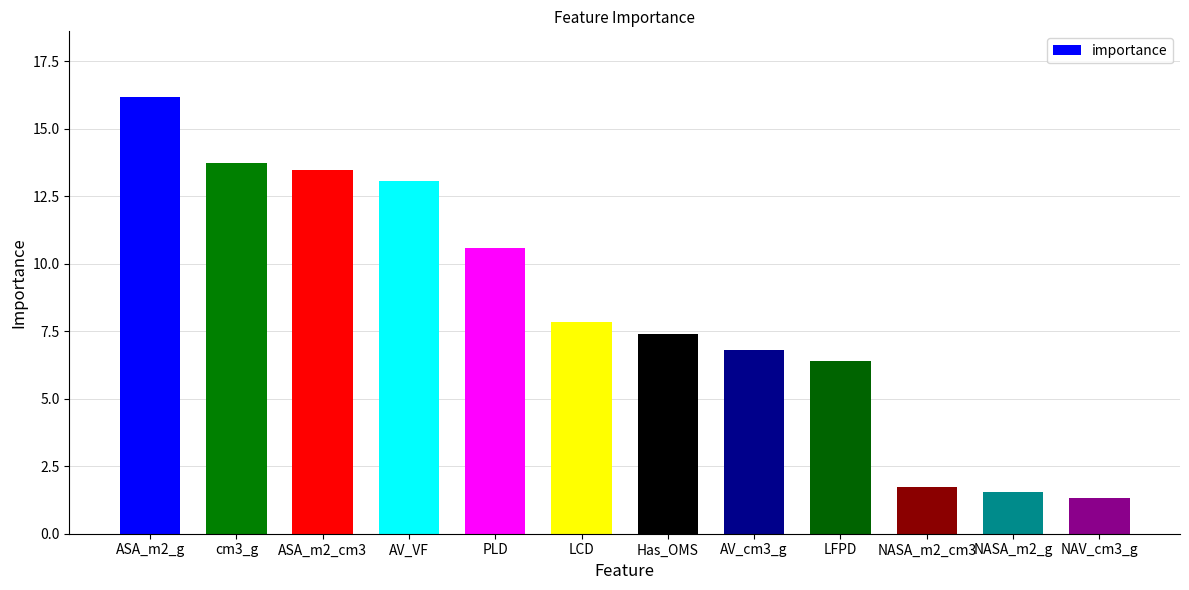

How many series are shown in this chart?

1